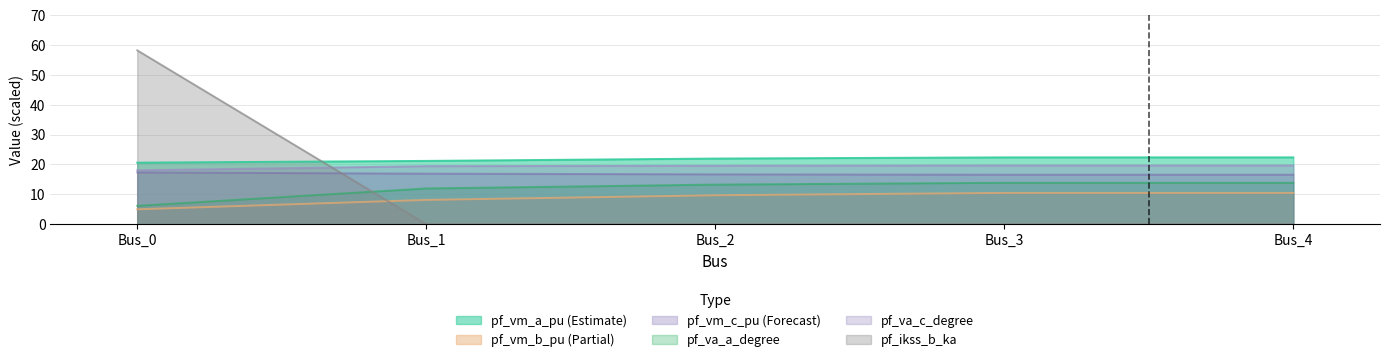

How many lines are shown in the chart?

6